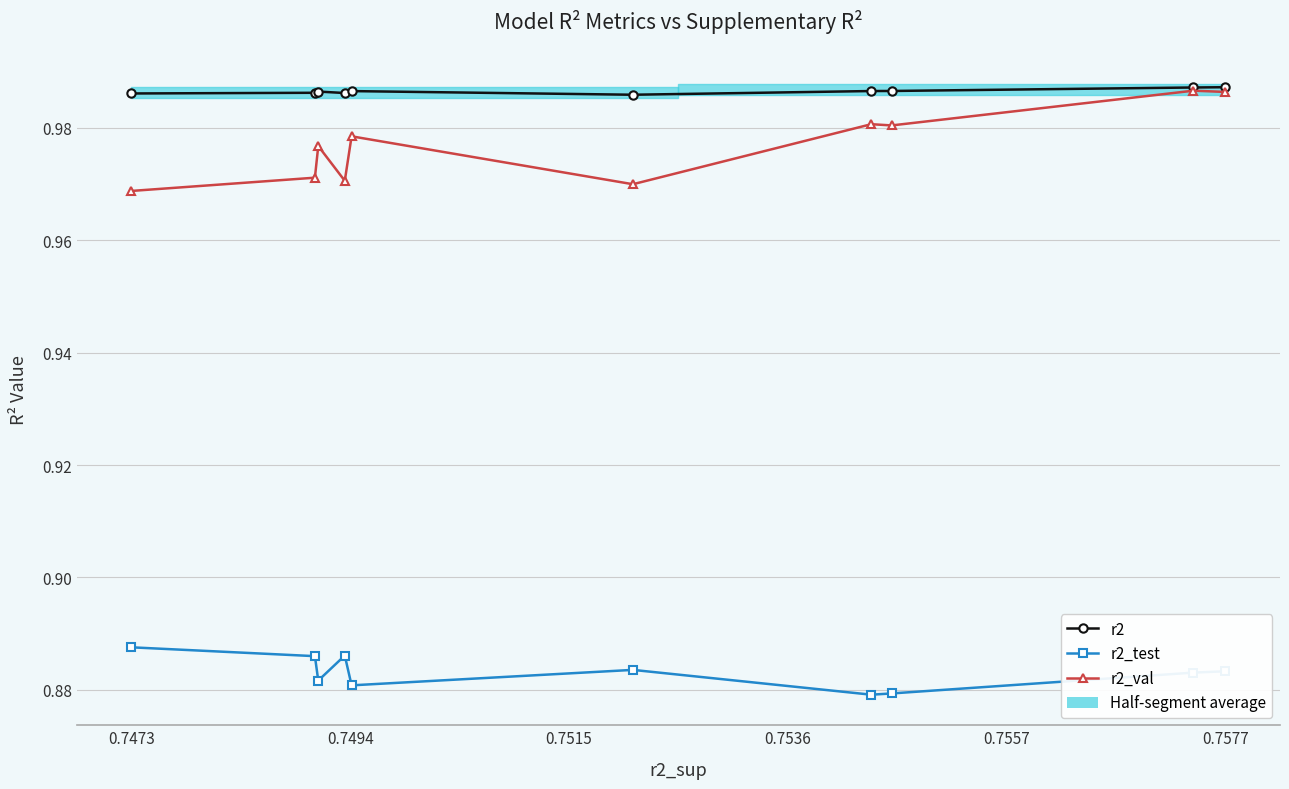

What are all the series names shown in the legend?

r2, r2_test, r2_val